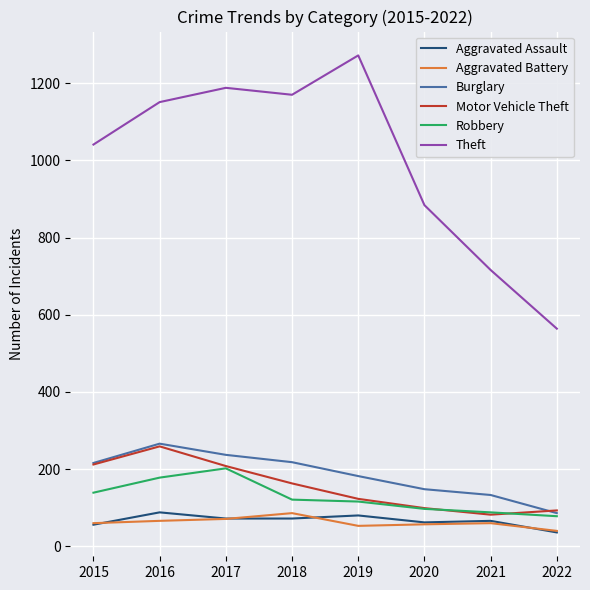

What is the average value of the Aggravated Battery series?

62